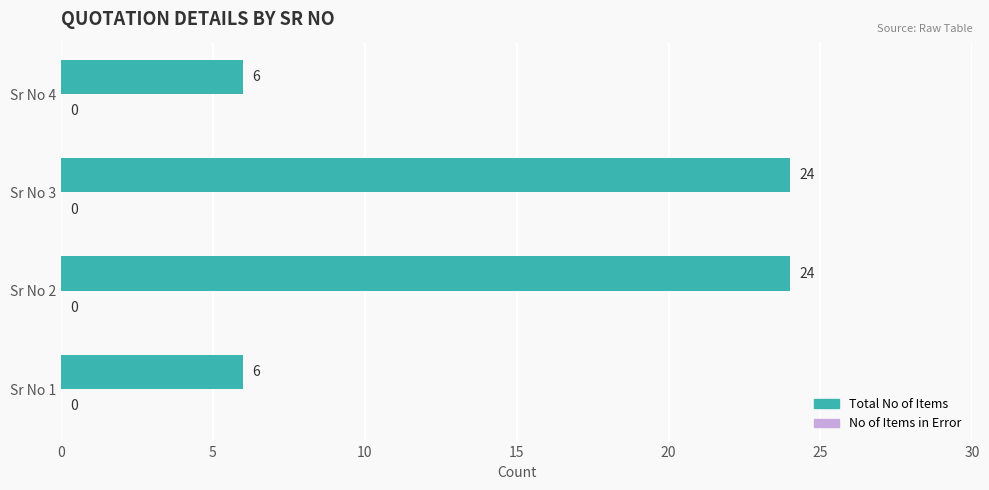

Reading bottom to top, extract all data points from this chart.

6	24	24	6